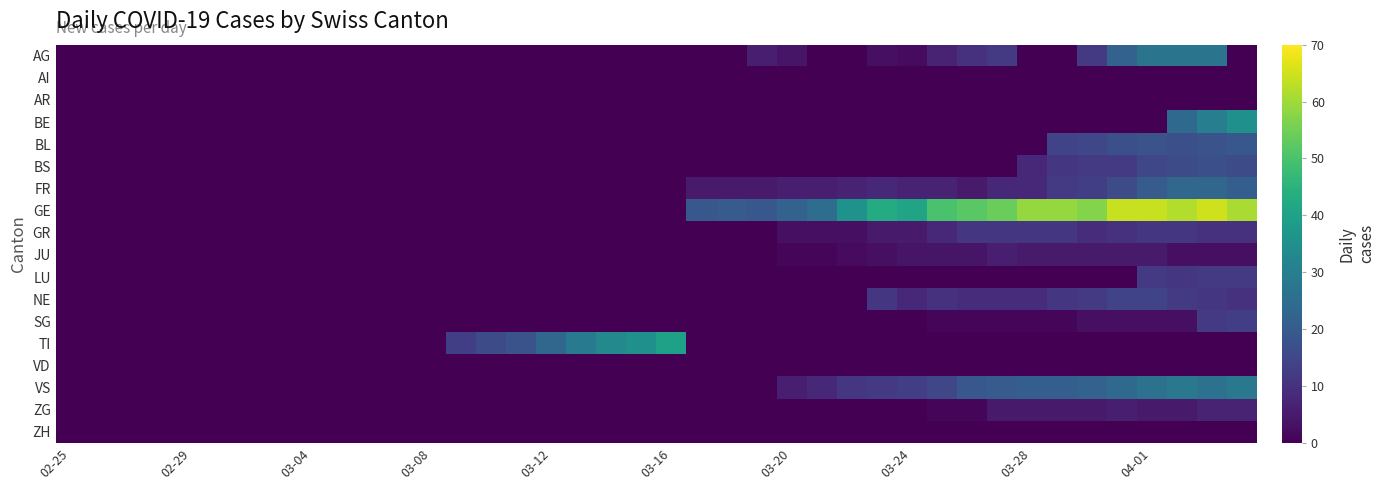

List the series in order of their peak value, highest first.

GE, TI, BE, VS, AG, FR, BL, BS, NE, SG, LU, GR, ZG, JU, AI, AR, VD, ZH